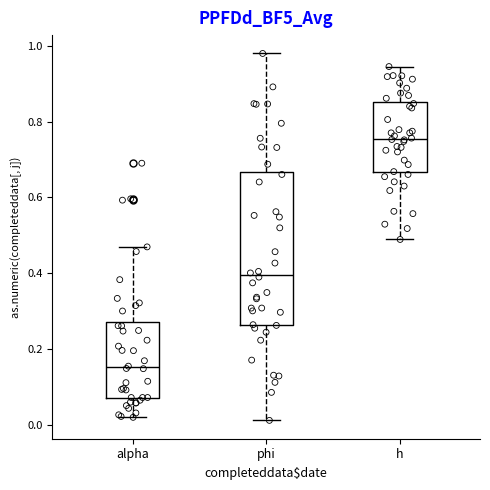

Where does the upper whisker of the box for h end on the y-axis? The values are not printed on the chart, so give them approximately, as read against the axis.

0.94